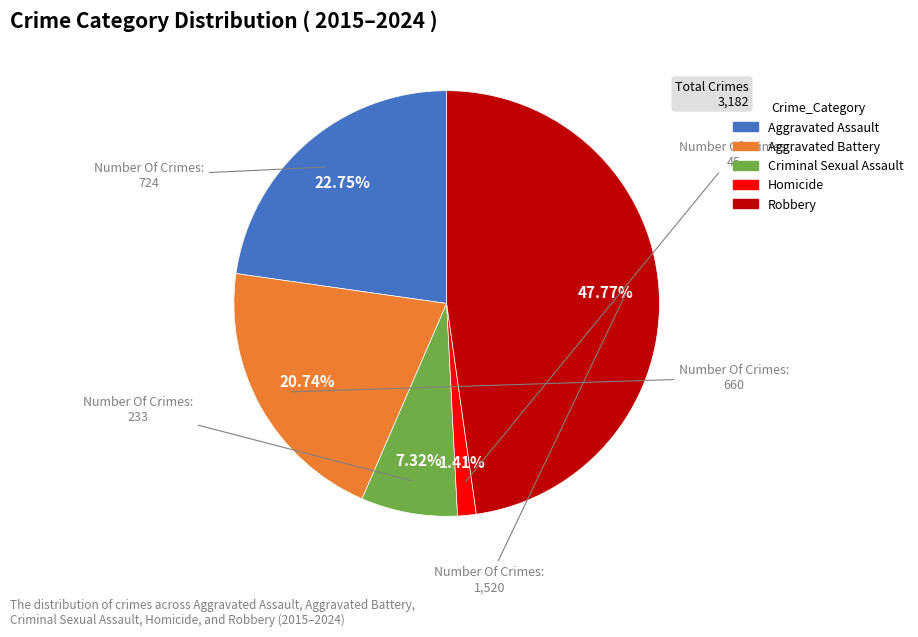

To the nearest percent, what percentage of the pie is Robbery?

48%